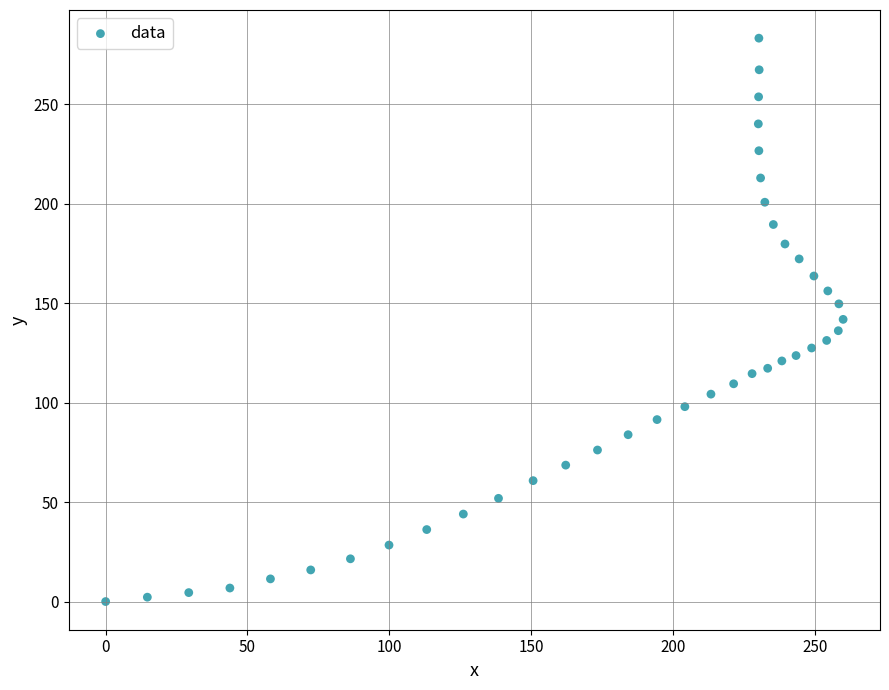

What is the range of X values (max minus min)?

260.0